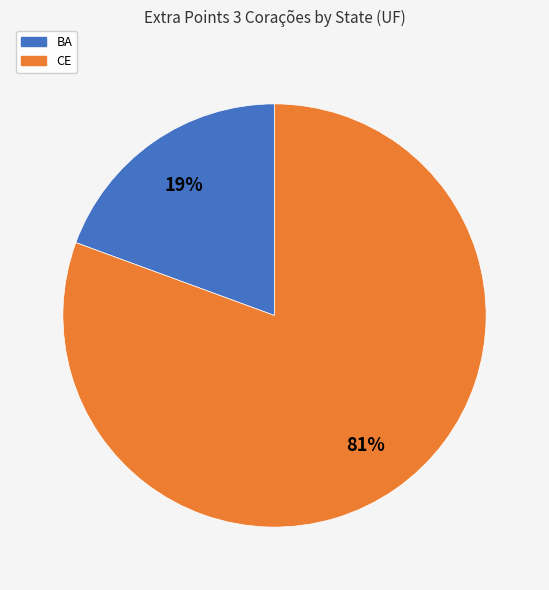

Is there any slice that represents more than half of the pie?

Yes